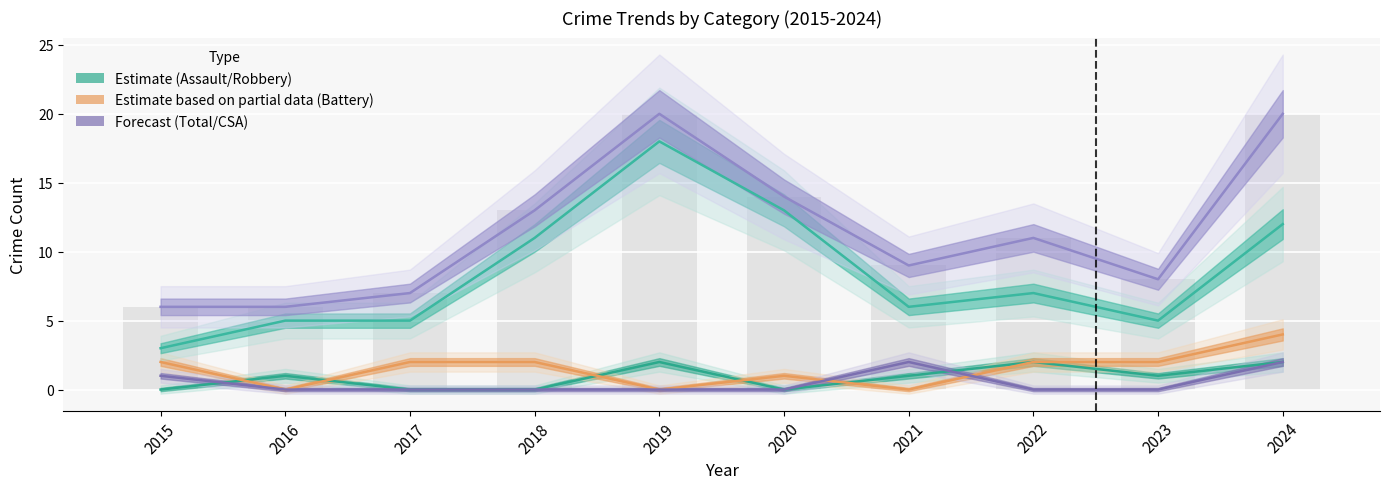

Reading left to right, extract all data points from this chart.

Aggravated Assault: 0	1	0	0	2	0	1	2	1	2
Aggravated Battery: 2	0	2	2	0	1	0	2	2	4
Criminal Sexual Assault: 1	0	0	0	0	0	2	0	0	2
Robbery: 3	5	5	11	18	13	6	7	5	12
Total: 6	6	7	13	20	14	9	11	8	20